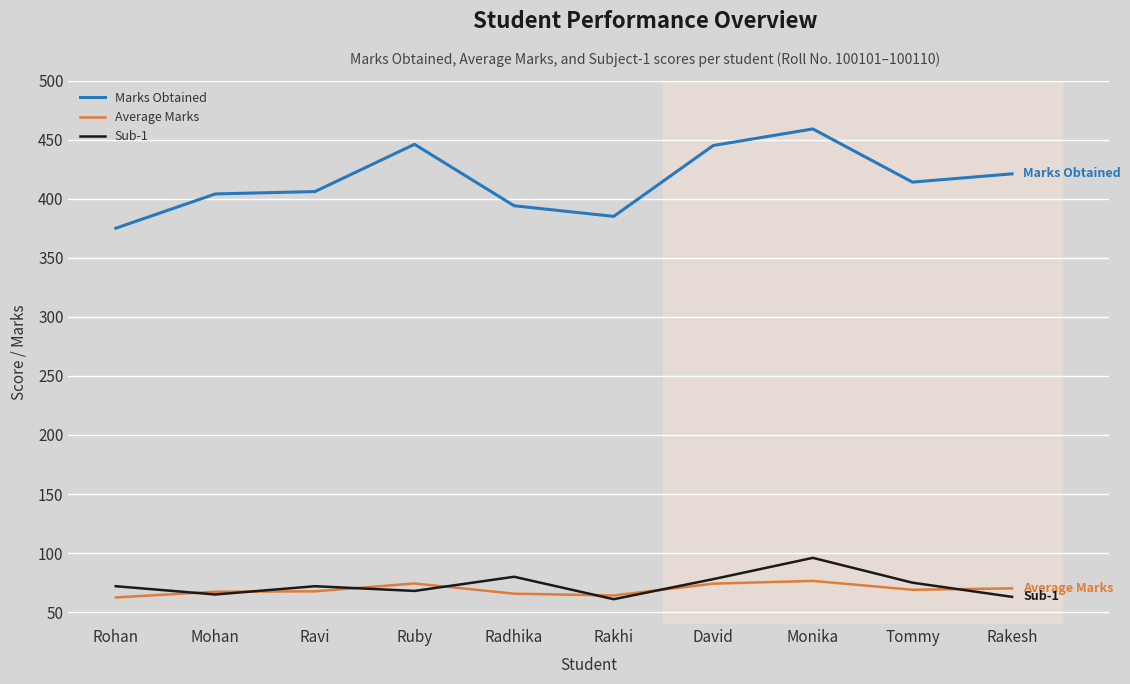

True or false: Sub-1 and Marks Obtained cross at least once.

False